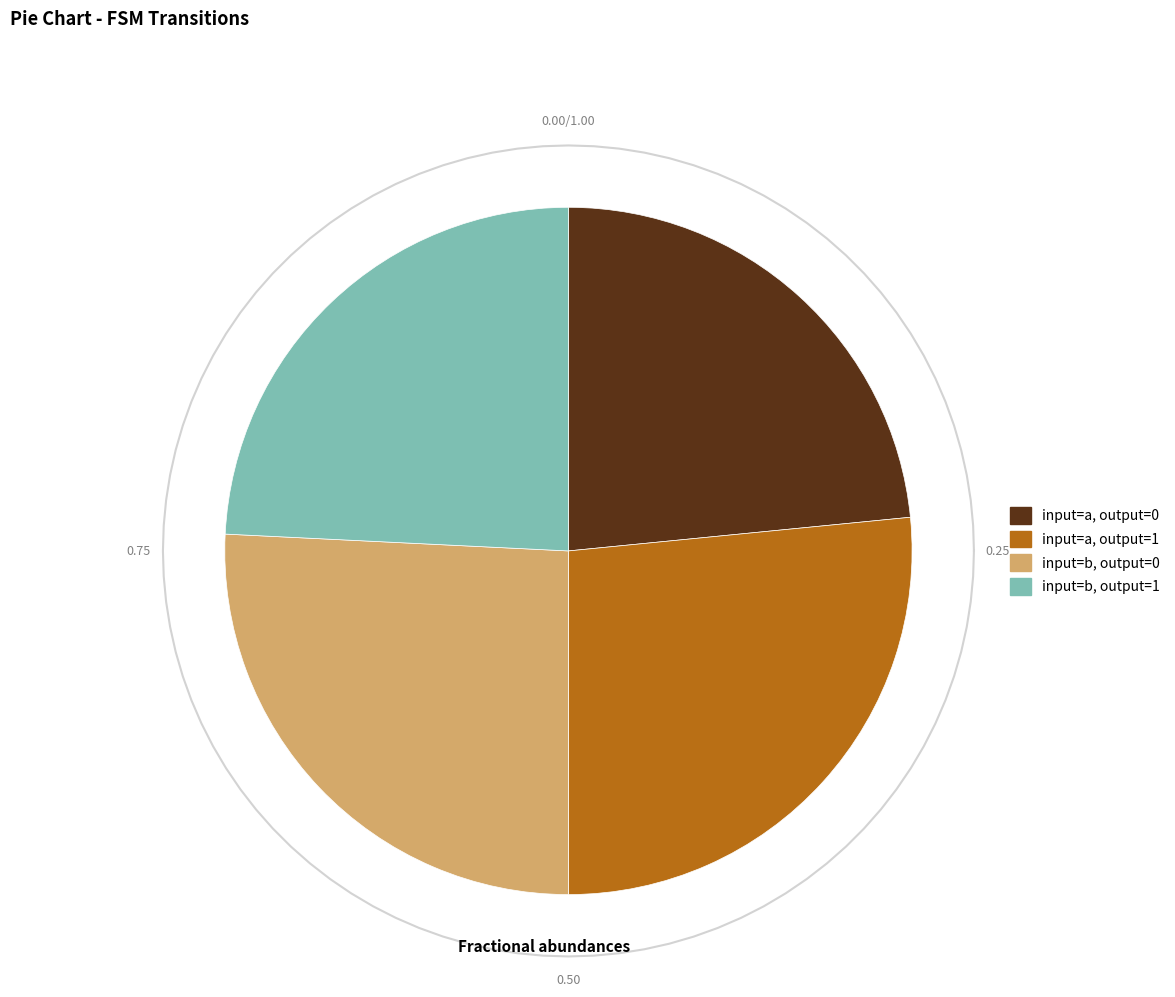

To the nearest percent, what is the average slice percentage?

25%